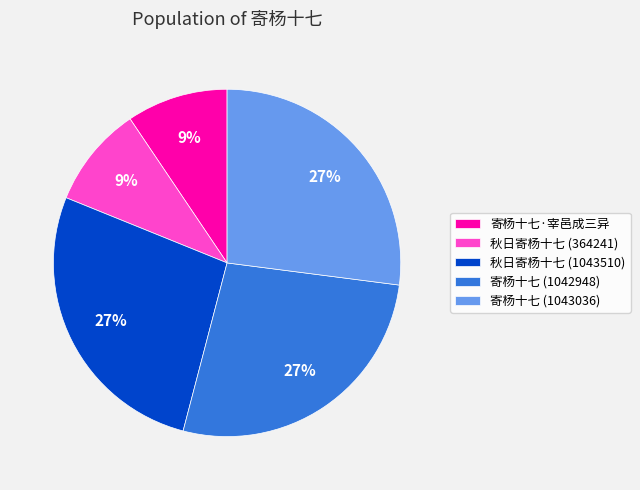

Is it true that 寄杨十七 (1042948) is 17% of the pie?

False